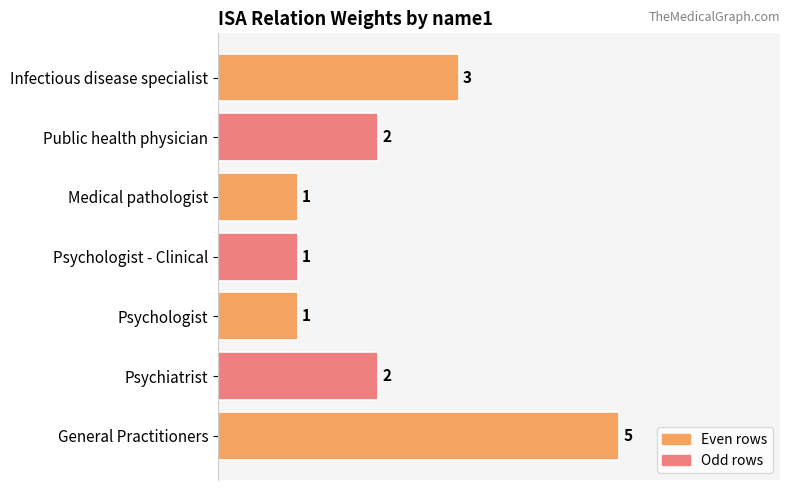

What is the sum of all values?

15